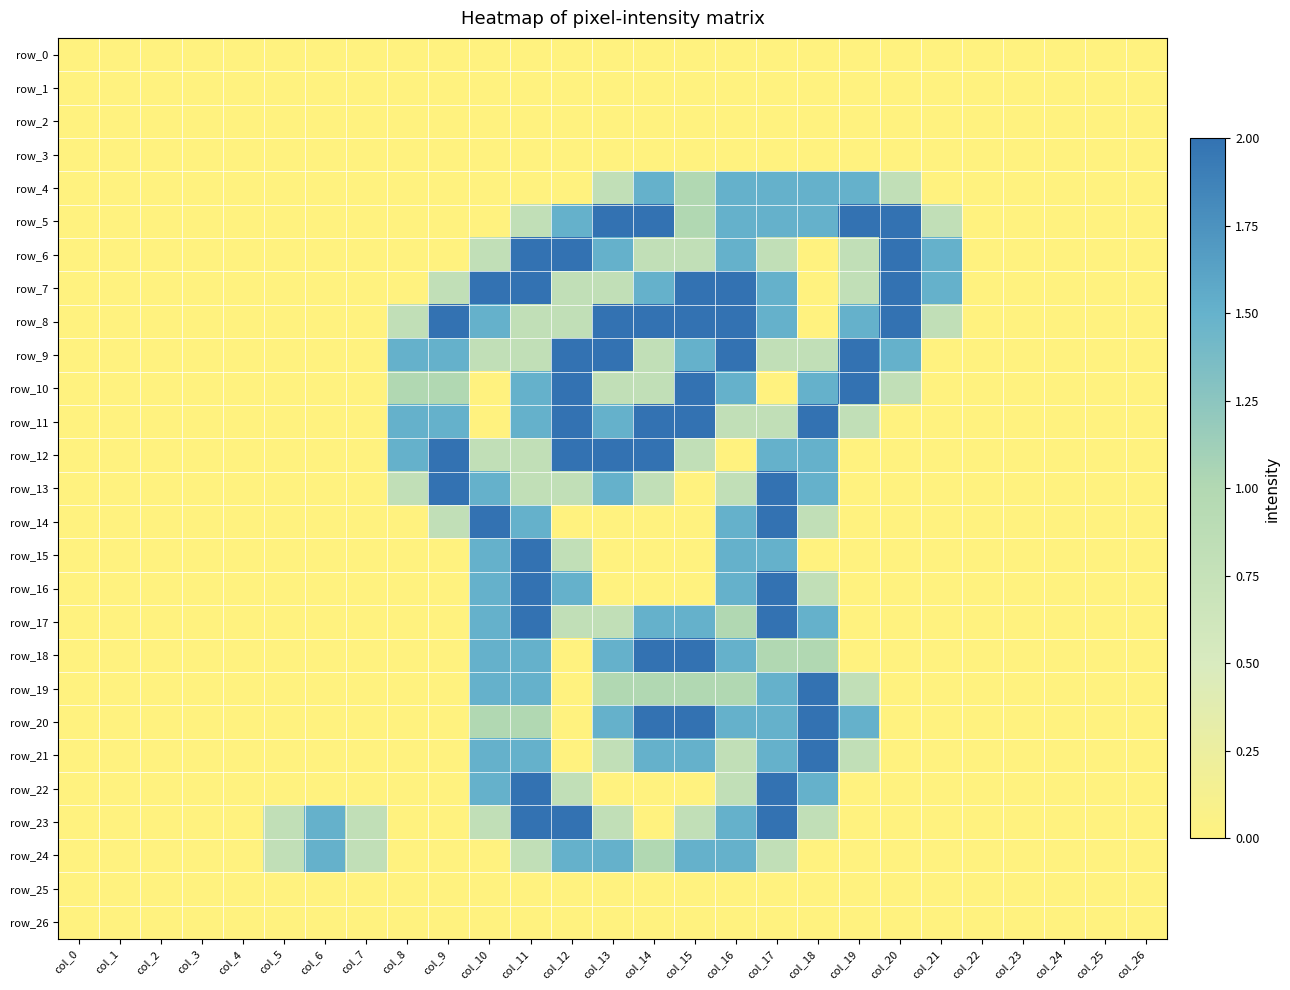

Reading left to right, what are all the values shown in this chart?

row_0: col_0=0.0	col_1=0.0	col_2=0.0	col_3=0.0	col_4=0.0	col_5=0.0	col_6=0.0	col_7=0.0	col_8=0.0	col_9=0.0	col_10=0.0	col_11=0.0	col_12=0.0	col_13=0.0	col_14=0.0	col_15=0.0	col_16=0.0	col_17=0.0	col_18=0.0	col_19=0.0	col_20=0.0	col_21=0.0	col_22=0.0	col_23=0.0	col_24=0.0	col_25=0.0	col_26=0.0
row_1: col_0=0.0	col_1=0.0	col_2=0.0	col_3=0.0	col_4=0.0	col_5=0.0	col_6=0.0	col_7=0.0	col_8=0.0	col_9=0.0	col_10=0.0	col_11=0.0	col_12=0.0	col_13=0.0	col_14=0.0	col_15=0.0	col_16=0.0	col_17=0.0	col_18=0.0	col_19=0.0	col_20=0.0	col_21=0.0	col_22=0.0	col_23=0.0	col_24=0.0	col_25=0.0	col_26=0.0
row_2: col_0=0.0	col_1=0.0	col_2=0.0	col_3=0.0	col_4=0.0	col_5=0.0	col_6=0.0	col_7=0.0	col_8=0.0	col_9=0.0	col_10=0.0	col_11=0.0	col_12=0.0	col_13=0.0	col_14=0.0	col_15=0.0	col_16=0.0	col_17=0.0	col_18=0.0	col_19=0.0	col_20=0.0	col_21=0.0	col_22=0.0	col_23=0.0	col_24=0.0	col_25=0.0	col_26=0.0
row_3: col_0=0.0	col_1=0.0	col_2=0.0	col_3=0.0	col_4=0.0	col_5=0.0	col_6=0.0	col_7=0.0	col_8=0.0	col_9=0.0	col_10=0.0	col_11=0.0	col_12=0.0	col_13=0.0	col_14=0.0	col_15=0.0	col_16=0.0	col_17=0.0	col_18=0.0	col_19=0.0	col_20=0.0	col_21=0.0	col_22=0.0	col_23=0.0	col_24=0.0	col_25=0.0	col_26=0.0
row_4: col_0=0.0	col_1=0.0	col_2=0.0	col_3=0.0	col_4=0.0	col_5=0.0	col_6=0.0	col_7=0.0	col_8=0.0	col_9=0.0	col_10=0.0	col_11=0.0	col_12=0.0	col_13=0.8	col_14=1.5	col_15=1.0	col_16=1.5	col_17=1.5	col_18=1.5	col_19=1.5	col_20=0.8	col_21=0.0	col_22=0.0	col_23=0.0	col_24=0.0	col_25=0.0	col_26=0.0
row_5: col_0=0.0	col_1=0.0	col_2=0.0	col_3=0.0	col_4=0.0	col_5=0.0	col_6=0.0	col_7=0.0	col_8=0.0	col_9=0.0	col_10=0.0	col_11=0.8	col_12=1.5	col_13=2.0	col_14=2.0	col_15=1.0	col_16=1.5	col_17=1.5	col_18=1.5	col_19=2.0	col_20=2.0	col_21=0.8	col_22=0.0	col_23=0.0	col_24=0.0	col_25=0.0	col_26=0.0
row_6: col_0=0.0	col_1=0.0	col_2=0.0	col_3=0.0	col_4=0.0	col_5=0.0	col_6=0.0	col_7=0.0	col_8=0.0	col_9=0.0	col_10=0.8	col_11=2.0	col_12=2.0	col_13=1.5	col_14=0.8	col_15=0.8	col_16=1.5	col_17=0.8	col_18=0.0	col_19=0.8	col_20=2.0	col_21=1.5	col_22=0.0	col_23=0.0	col_24=0.0	col_25=0.0	col_26=0.0
row_7: col_0=0.0	col_1=0.0	col_2=0.0	col_3=0.0	col_4=0.0	col_5=0.0	col_6=0.0	col_7=0.0	col_8=0.0	col_9=0.8	col_10=2.0	col_11=2.0	col_12=0.8	col_13=0.8	col_14=1.5	col_15=2.0	col_16=2.0	col_17=1.5	col_18=0.0	col_19=0.8	col_20=2.0	col_21=1.5	col_22=0.0	col_23=0.0	col_24=0.0	col_25=0.0	col_26=0.0
row_8: col_0=0.0	col_1=0.0	col_2=0.0	col_3=0.0	col_4=0.0	col_5=0.0	col_6=0.0	col_7=0.0	col_8=0.8	col_9=2.0	col_10=1.5	col_11=0.8	col_12=0.8	col_13=2.0	col_14=2.0	col_15=2.0	col_16=2.0	col_17=1.5	col_18=0.0	col_19=1.5	col_20=2.0	col_21=0.8	col_22=0.0	col_23=0.0	col_24=0.0	col_25=0.0	col_26=0.0
row_9: col_0=0.0	col_1=0.0	col_2=0.0	col_3=0.0	col_4=0.0	col_5=0.0	col_6=0.0	col_7=0.0	col_8=1.5	col_9=1.5	col_10=0.8	col_11=0.8	col_12=2.0	col_13=2.0	col_14=0.8	col_15=1.5	col_16=2.0	col_17=0.8	col_18=0.8	col_19=2.0	col_20=1.5	col_21=0.0	col_22=0.0	col_23=0.0	col_24=0.0	col_25=0.0	col_26=0.0
row_10: col_0=0.0	col_1=0.0	col_2=0.0	col_3=0.0	col_4=0.0	col_5=0.0	col_6=0.0	col_7=0.0	col_8=1.0	col_9=1.0	col_10=0.0	col_11=1.5	col_12=2.0	col_13=0.8	col_14=0.8	col_15=2.0	col_16=1.5	col_17=0.0	col_18=1.5	col_19=2.0	col_20=0.8	col_21=0.0	col_22=0.0	col_23=0.0	col_24=0.0	col_25=0.0	col_26=0.0
row_11: col_0=0.0	col_1=0.0	col_2=0.0	col_3=0.0	col_4=0.0	col_5=0.0	col_6=0.0	col_7=0.0	col_8=1.5	col_9=1.5	col_10=0.0	col_11=1.5	col_12=2.0	col_13=1.5	col_14=2.0	col_15=2.0	col_16=0.8	col_17=0.8	col_18=2.0	col_19=0.8	col_20=0.0	col_21=0.0	col_22=0.0	col_23=0.0	col_24=0.0	col_25=0.0	col_26=0.0
row_12: col_0=0.0	col_1=0.0	col_2=0.0	col_3=0.0	col_4=0.0	col_5=0.0	col_6=0.0	col_7=0.0	col_8=1.5	col_9=2.0	col_10=0.8	col_11=0.8	col_12=2.0	col_13=2.0	col_14=2.0	col_15=0.8	col_16=0.0	col_17=1.5	col_18=1.5	col_19=0.0	col_20=0.0	col_21=0.0	col_22=0.0	col_23=0.0	col_24=0.0	col_25=0.0	col_26=0.0
row_13: col_0=0.0	col_1=0.0	col_2=0.0	col_3=0.0	col_4=0.0	col_5=0.0	col_6=0.0	col_7=0.0	col_8=0.8	col_9=2.0	col_10=1.5	col_11=0.8	col_12=0.8	col_13=1.5	col_14=0.8	col_15=0.0	col_16=0.8	col_17=2.0	col_18=1.5	col_19=0.0	col_20=0.0	col_21=0.0	col_22=0.0	col_23=0.0	col_24=0.0	col_25=0.0	col_26=0.0
row_14: col_0=0.0	col_1=0.0	col_2=0.0	col_3=0.0	col_4=0.0	col_5=0.0	col_6=0.0	col_7=0.0	col_8=0.0	col_9=0.8	col_10=2.0	col_11=1.5	col_12=0.0	col_13=0.0	col_14=0.0	col_15=0.0	col_16=1.5	col_17=2.0	col_18=0.8	col_19=0.0	col_20=0.0	col_21=0.0	col_22=0.0	col_23=0.0	col_24=0.0	col_25=0.0	col_26=0.0
row_15: col_0=0.0	col_1=0.0	col_2=0.0	col_3=0.0	col_4=0.0	col_5=0.0	col_6=0.0	col_7=0.0	col_8=0.0	col_9=0.0	col_10=1.5	col_11=2.0	col_12=0.8	col_13=0.0	col_14=0.0	col_15=0.0	col_16=1.5	col_17=1.5	col_18=0.0	col_19=0.0	col_20=0.0	col_21=0.0	col_22=0.0	col_23=0.0	col_24=0.0	col_25=0.0	col_26=0.0
row_16: col_0=0.0	col_1=0.0	col_2=0.0	col_3=0.0	col_4=0.0	col_5=0.0	col_6=0.0	col_7=0.0	col_8=0.0	col_9=0.0	col_10=1.5	col_11=2.0	col_12=1.5	col_13=0.0	col_14=0.0	col_15=0.0	col_16=1.5	col_17=2.0	col_18=0.8	col_19=0.0	col_20=0.0	col_21=0.0	col_22=0.0	col_23=0.0	col_24=0.0	col_25=0.0	col_26=0.0
row_17: col_0=0.0	col_1=0.0	col_2=0.0	col_3=0.0	col_4=0.0	col_5=0.0	col_6=0.0	col_7=0.0	col_8=0.0	col_9=0.0	col_10=1.5	col_11=2.0	col_12=0.8	col_13=0.8	col_14=1.5	col_15=1.5	col_16=1.0	col_17=2.0	col_18=1.5	col_19=0.0	col_20=0.0	col_21=0.0	col_22=0.0	col_23=0.0	col_24=0.0	col_25=0.0	col_26=0.0
row_18: col_0=0.0	col_1=0.0	col_2=0.0	col_3=0.0	col_4=0.0	col_5=0.0	col_6=0.0	col_7=0.0	col_8=0.0	col_9=0.0	col_10=1.5	col_11=1.5	col_12=0.0	col_13=1.5	col_14=2.0	col_15=2.0	col_16=1.5	col_17=1.0	col_18=1.0	col_19=0.0	col_20=0.0	col_21=0.0	col_22=0.0	col_23=0.0	col_24=0.0	col_25=0.0	col_26=0.0
row_19: col_0=0.0	col_1=0.0	col_2=0.0	col_3=0.0	col_4=0.0	col_5=0.0	col_6=0.0	col_7=0.0	col_8=0.0	col_9=0.0	col_10=1.5	col_11=1.5	col_12=0.0	col_13=1.0	col_14=1.0	col_15=1.0	col_16=1.0	col_17=1.5	col_18=2.0	col_19=0.8	col_20=0.0	col_21=0.0	col_22=0.0	col_23=0.0	col_24=0.0	col_25=0.0	col_26=0.0
row_20: col_0=0.0	col_1=0.0	col_2=0.0	col_3=0.0	col_4=0.0	col_5=0.0	col_6=0.0	col_7=0.0	col_8=0.0	col_9=0.0	col_10=1.0	col_11=1.0	col_12=0.0	col_13=1.5	col_14=2.0	col_15=2.0	col_16=1.5	col_17=1.5	col_18=2.0	col_19=1.5	col_20=0.0	col_21=0.0	col_22=0.0	col_23=0.0	col_24=0.0	col_25=0.0	col_26=0.0
row_21: col_0=0.0	col_1=0.0	col_2=0.0	col_3=0.0	col_4=0.0	col_5=0.0	col_6=0.0	col_7=0.0	col_8=0.0	col_9=0.0	col_10=1.5	col_11=1.5	col_12=0.0	col_13=0.8	col_14=1.5	col_15=1.5	col_16=0.8	col_17=1.5	col_18=2.0	col_19=0.8	col_20=0.0	col_21=0.0	col_22=0.0	col_23=0.0	col_24=0.0	col_25=0.0	col_26=0.0
row_22: col_0=0.0	col_1=0.0	col_2=0.0	col_3=0.0	col_4=0.0	col_5=0.0	col_6=0.0	col_7=0.0	col_8=0.0	col_9=0.0	col_10=1.5	col_11=2.0	col_12=0.8	col_13=0.0	col_14=0.0	col_15=0.0	col_16=0.8	col_17=2.0	col_18=1.5	col_19=0.0	col_20=0.0	col_21=0.0	col_22=0.0	col_23=0.0	col_24=0.0	col_25=0.0	col_26=0.0
row_23: col_0=0.0	col_1=0.0	col_2=0.0	col_3=0.0	col_4=0.0	col_5=0.8	col_6=1.5	col_7=0.8	col_8=0.0	col_9=0.0	col_10=0.8	col_11=2.0	col_12=2.0	col_13=0.8	col_14=0.0	col_15=0.8	col_16=1.5	col_17=2.0	col_18=0.8	col_19=0.0	col_20=0.0	col_21=0.0	col_22=0.0	col_23=0.0	col_24=0.0	col_25=0.0	col_26=0.0
row_24: col_0=0.0	col_1=0.0	col_2=0.0	col_3=0.0	col_4=0.0	col_5=0.8	col_6=1.5	col_7=0.8	col_8=0.0	col_9=0.0	col_10=0.0	col_11=0.8	col_12=1.5	col_13=1.5	col_14=1.0	col_15=1.5	col_16=1.5	col_17=0.8	col_18=0.0	col_19=0.0	col_20=0.0	col_21=0.0	col_22=0.0	col_23=0.0	col_24=0.0	col_25=0.0	col_26=0.0
row_25: col_0=0.0	col_1=0.0	col_2=0.0	col_3=0.0	col_4=0.0	col_5=0.0	col_6=0.0	col_7=0.0	col_8=0.0	col_9=0.0	col_10=0.0	col_11=0.0	col_12=0.0	col_13=0.0	col_14=0.0	col_15=0.0	col_16=0.0	col_17=0.0	col_18=0.0	col_19=0.0	col_20=0.0	col_21=0.0	col_22=0.0	col_23=0.0	col_24=0.0	col_25=0.0	col_26=0.0
row_26: col_0=0.0	col_1=0.0	col_2=0.0	col_3=0.0	col_4=0.0	col_5=0.0	col_6=0.0	col_7=0.0	col_8=0.0	col_9=0.0	col_10=0.0	col_11=0.0	col_12=0.0	col_13=0.0	col_14=0.0	col_15=0.0	col_16=0.0	col_17=0.0	col_18=0.0	col_19=0.0	col_20=0.0	col_21=0.0	col_22=0.0	col_23=0.0	col_24=0.0	col_25=0.0	col_26=0.0